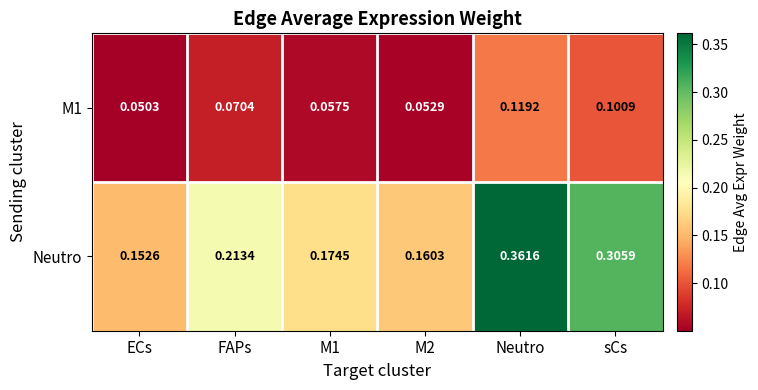

At which label does M1 reach its peak?

Neutro